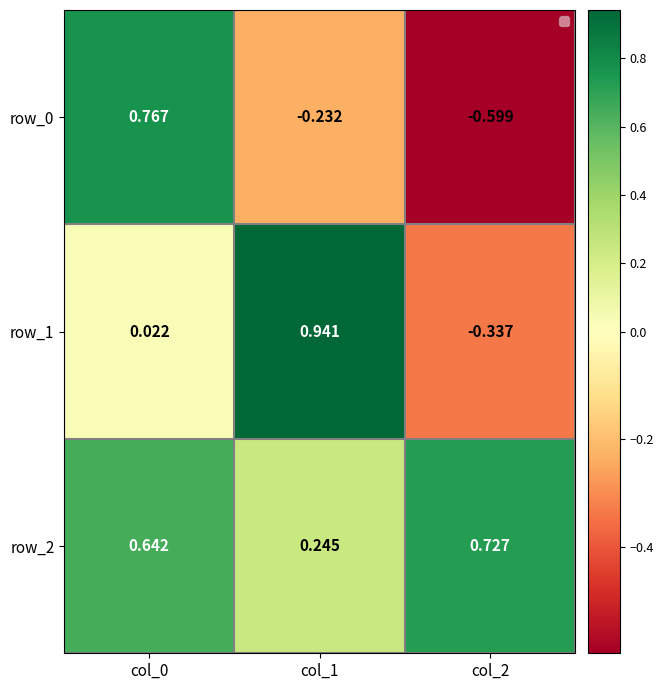

Where is row_0 nearest to the value 0?

col_1